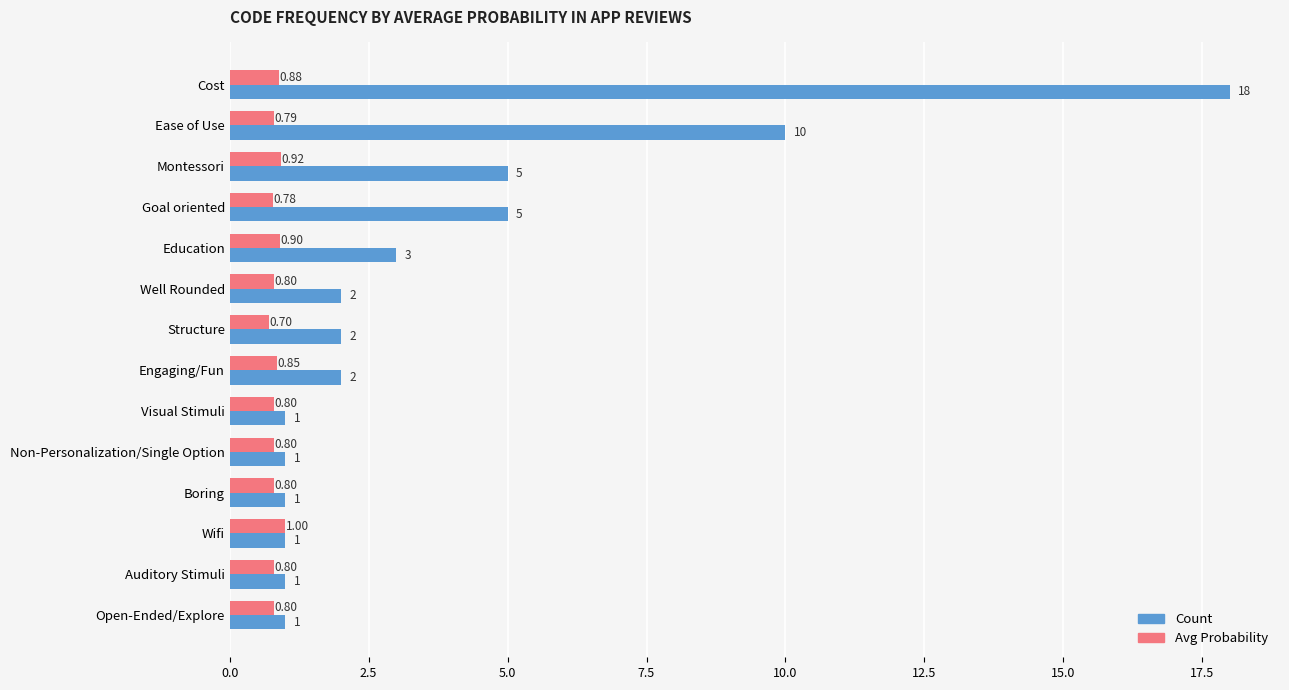

Which category has the highest value across all series?

Cost